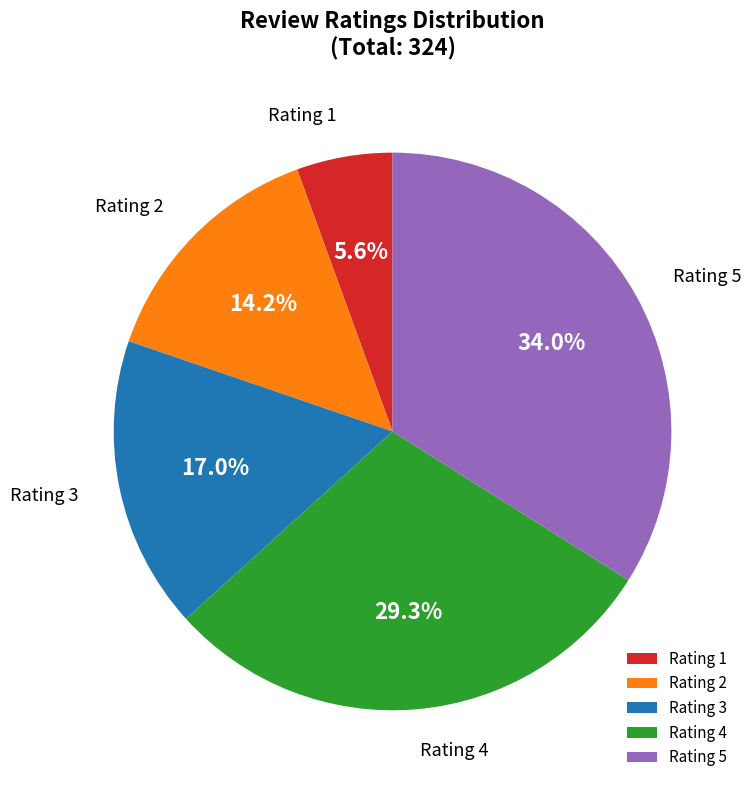

What percentage is NOT represented by Rating 4?

70.7%